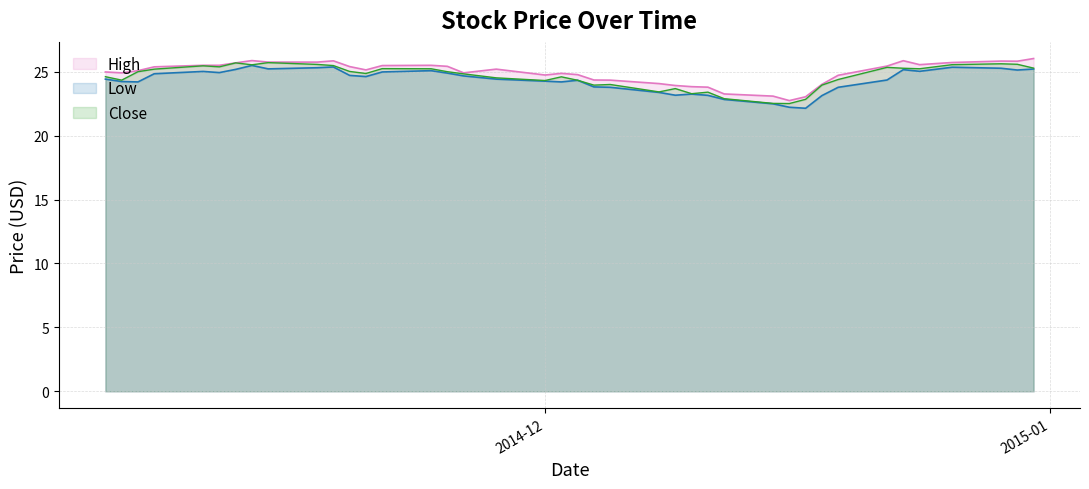

Reading left to right, what are all the values shown in this chart?

High: 2014-12-31=26.0	2014-12-30=25.8	2014-12-29=25.8	2014-12-26=25.7	2014-12-24=25.6	2014-12-23=25.9	2014-12-22=25.4	2014-12-19=24.7	2014-12-18=24.0	2014-12-17=23.0	2014-12-16=22.7	2014-12-15=23.1	2014-12-12=23.3	2014-12-11=23.8	2014-12-10=23.8	2014-12-09=23.9	2014-12-08=24.1	2014-12-05=24.3	2014-12-04=24.4	2014-12-03=24.8	2014-12-02=24.9	2014-12-01=24.7	2014-11-28=25.2	2014-11-26=24.9	2014-11-25=25.4	2014-11-24=25.5	2014-11-21=25.5	2014-11-20=25.1	2014-11-19=25.4	2014-11-18=25.9	2014-11-17=25.8	2014-11-14=25.8	2014-11-13=25.9	2014-11-12=25.7	2014-11-11=25.5	2014-11-10=25.5	2014-11-07=25.4	2014-11-06=25.1	2014-11-05=24.9	2014-11-04=25.0
Low: 2014-12-31=25.2	2014-12-30=25.1	2014-12-29=25.3	2014-12-26=25.4	2014-12-24=25.0	2014-12-23=25.2	2014-12-22=24.4	2014-12-19=23.8	2014-12-18=23.1	2014-12-17=22.1	2014-12-16=22.2	2014-12-15=22.5	2014-12-12=22.8	2014-12-11=23.1	2014-12-10=23.2	2014-12-09=23.2	2014-12-08=23.4	2014-12-05=23.8	2014-12-04=23.8	2014-12-03=24.3	2014-12-02=24.2	2014-12-01=24.3	2014-11-28=24.4	2014-11-26=24.7	2014-11-25=24.9	2014-11-24=25.1	2014-11-21=25.0	2014-11-20=24.6	2014-11-19=24.7	2014-11-18=25.4	2014-11-17=25.3	2014-11-14=25.2	2014-11-13=25.5	2014-11-12=25.2	2014-11-11=24.9	2014-11-10=25.0	2014-11-07=24.8	2014-11-06=24.2	2014-11-05=24.2	2014-11-04=24.4
Close: 2014-12-31=25.3	2014-12-30=25.6	2014-12-29=25.6	2014-12-26=25.6	2014-12-24=25.2	2014-12-23=25.3	2014-12-22=25.3	2014-12-19=24.4	2014-12-18=23.9	2014-12-17=22.8	2014-12-16=22.5	2014-12-15=22.5	2014-12-12=22.9	2014-12-11=23.4	2014-12-10=23.3	2014-12-09=23.7	2014-12-08=23.4	2014-12-05=24.0	2014-12-04=23.9	2014-12-03=24.3	2014-12-02=24.6	2014-12-01=24.3	2014-11-28=24.5	2014-11-26=24.8	2014-11-25=25.0	2014-11-24=25.2	2014-11-21=25.2	2014-11-20=24.9	2014-11-19=25.0	2014-11-18=25.5	2014-11-17=25.6	2014-11-14=25.7	2014-11-13=25.5	2014-11-12=25.7	2014-11-11=25.4	2014-11-10=25.5	2014-11-07=25.2	2014-11-06=25.0	2014-11-05=24.3	2014-11-04=24.6